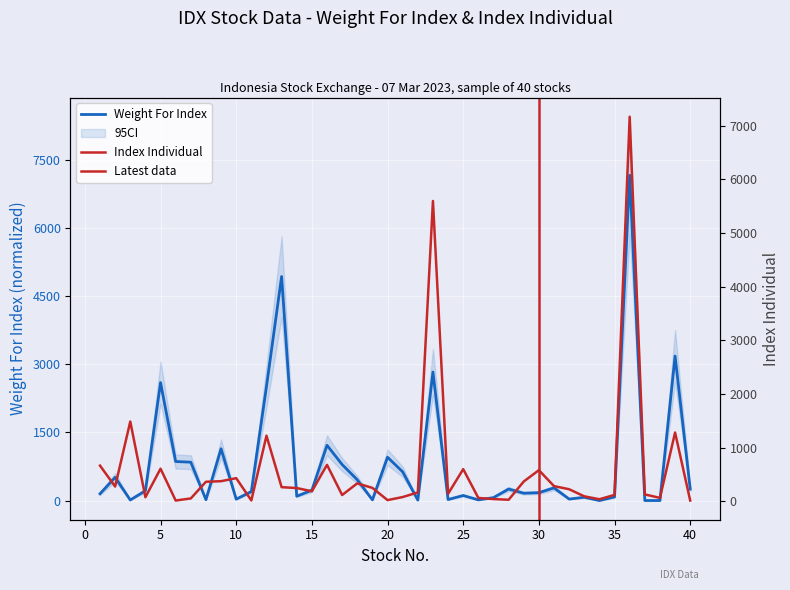

Where is the first local minimum for Weight For Index?

3